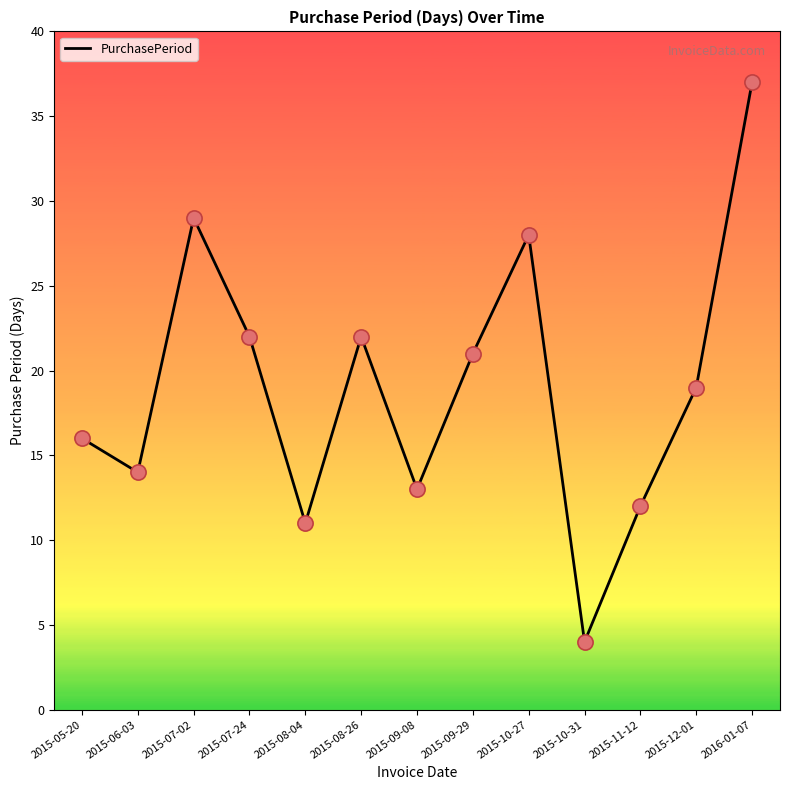

What is the change in value from 2015-08-04 to 2015-09-08?

+2